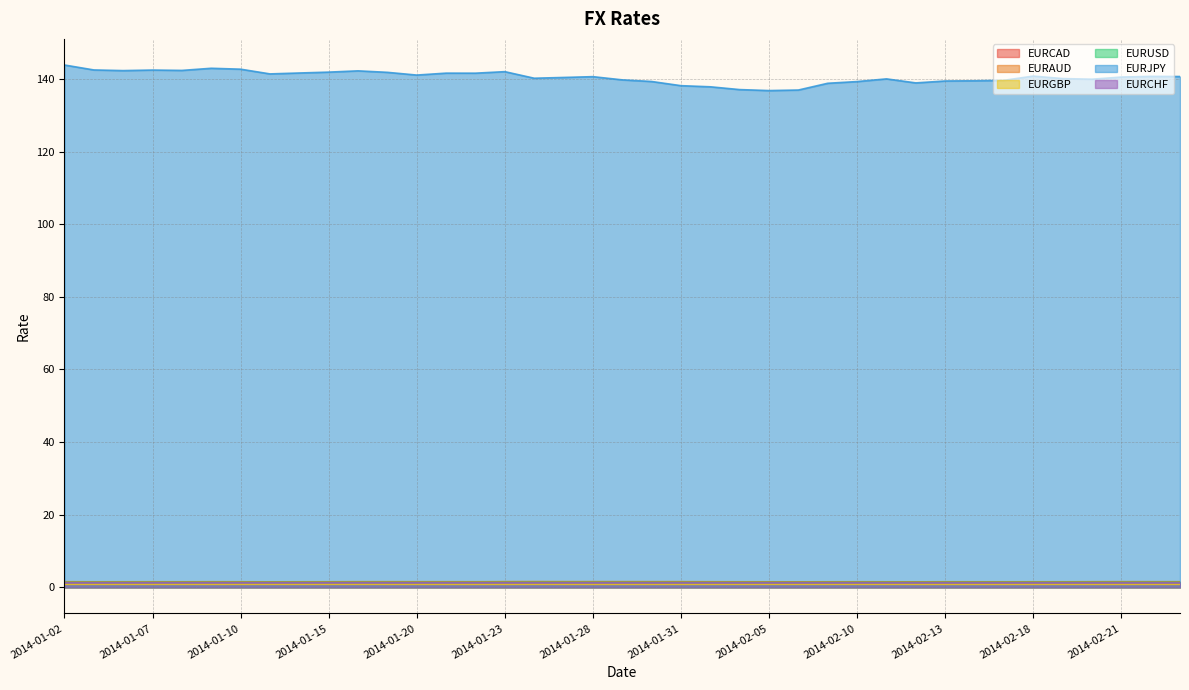

Does the chart display data point markers on the line(s)?

No